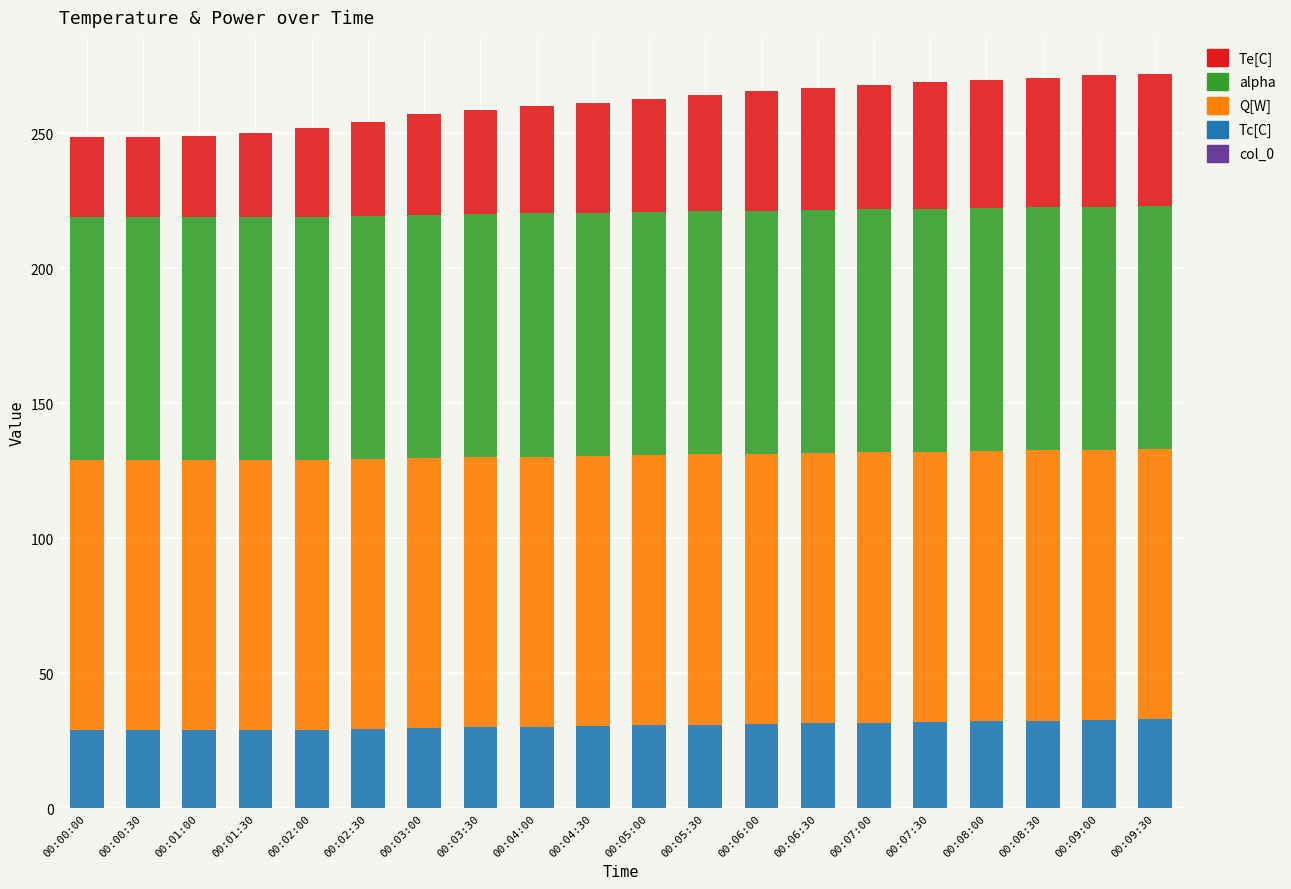

True or false: Tc[C] has a value of 9.9 at 00:03:30.

False